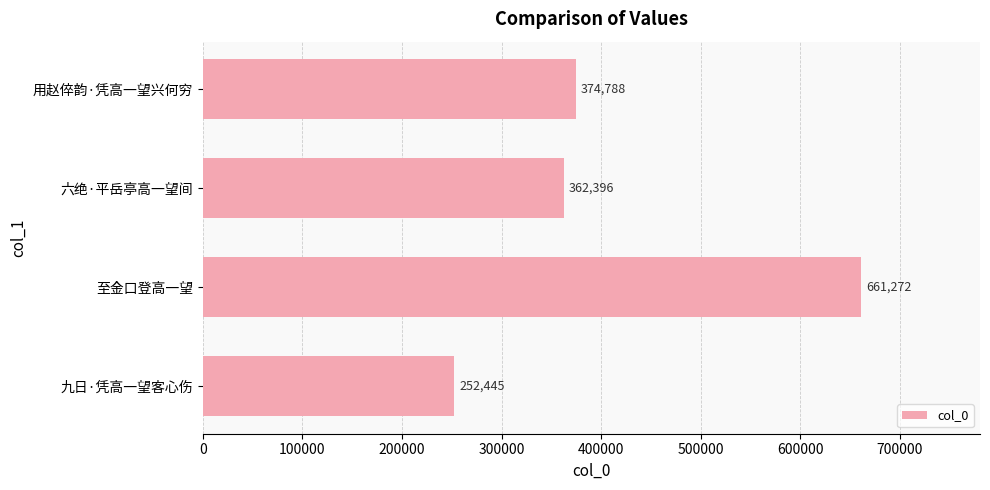

True or false: the data shows 661272 at 至金口登高一望.

True